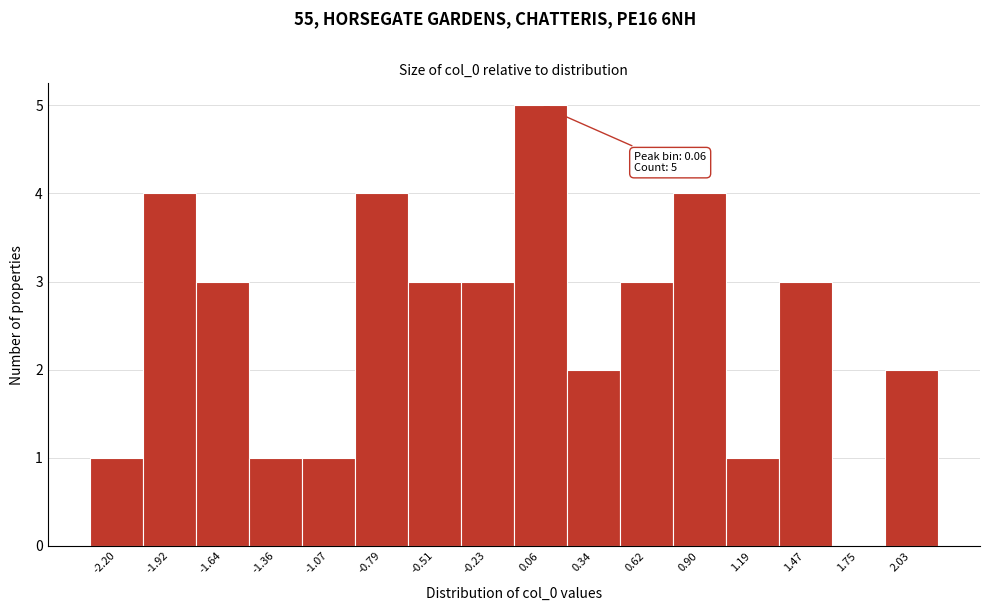

Over which range of the x-axis is the bar tallest?

-0.10 to 0.20